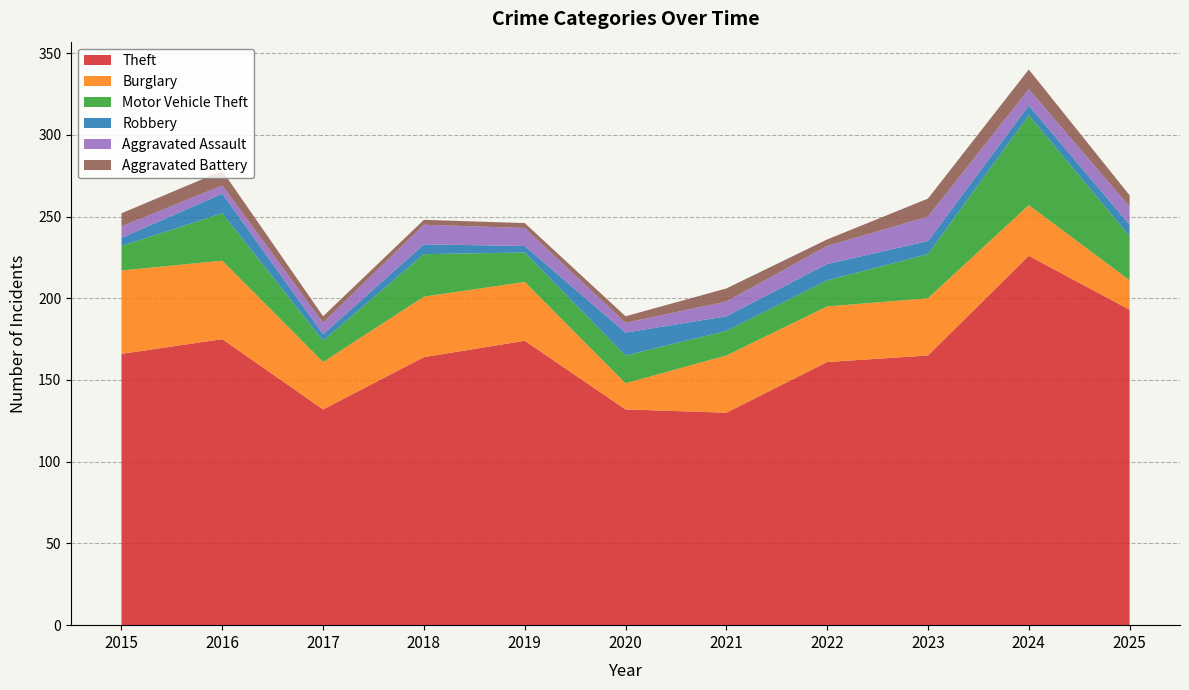

Reading left to right, transcribe all the data shown in this chart.

Theft: 2015=166	2016=175	2017=132	2018=164	2019=174	2020=132	2021=130	2022=161	2023=165	2024=226	2025=193
Burglary: 2015=51	2016=48	2017=29	2018=37	2019=36	2020=16	2021=35	2022=34	2023=35	2024=31	2025=18
Motor Vehicle Theft: 2015=15	2016=29	2017=13	2018=26	2019=18	2020=17	2021=15	2022=16	2023=27	2024=55	2025=27
Robbery: 2015=5	2016=12	2017=4	2018=6	2019=4	2020=14	2021=9	2022=10	2023=8	2024=6	2025=7
Aggravated Assault: 2015=7	2016=5	2017=7	2018=12	2019=11	2020=6	2021=9	2022=11	2023=15	2024=10	2025=11
Aggravated Battery: 2015=8	2016=9	2017=4	2018=3	2019=3	2020=4	2021=8	2022=4	2023=11	2024=12	2025=7